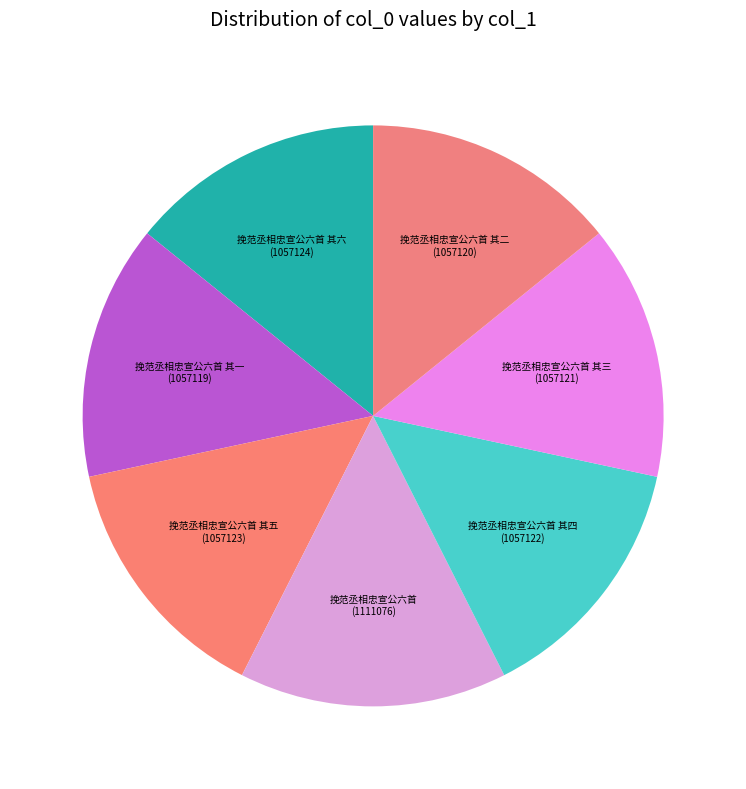

To the nearest percent, what is the average slice percentage?

14%